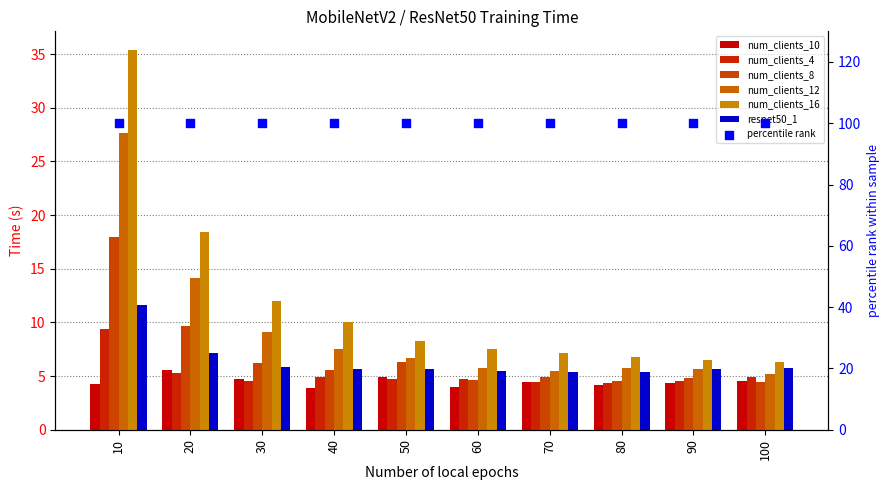

At how many categories does at least one series exceed 13?

2